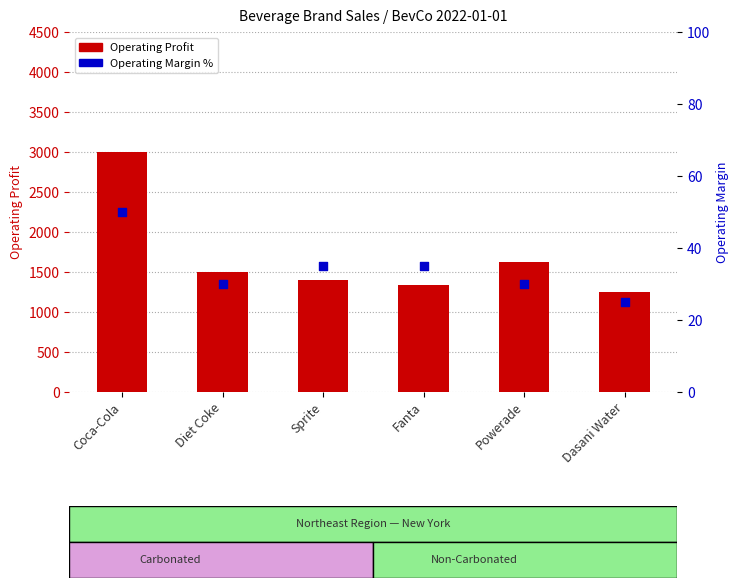

What is the total value across all series at Sprite?

1435.0